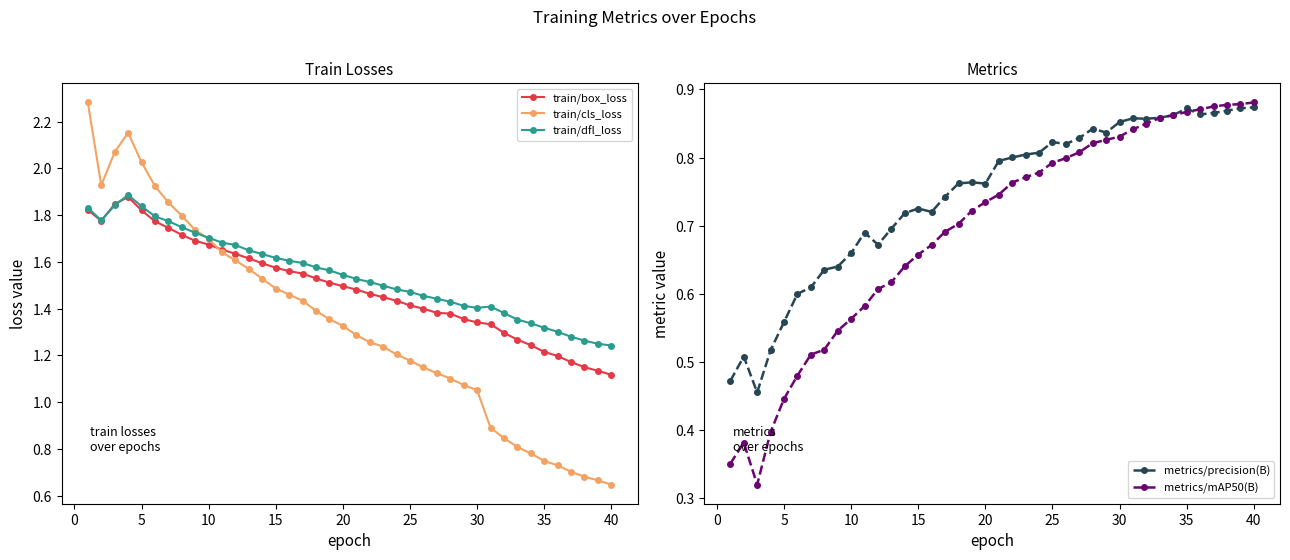

True or false: train/dfl_loss and metrics/precision(B) intersect in this chart.

False